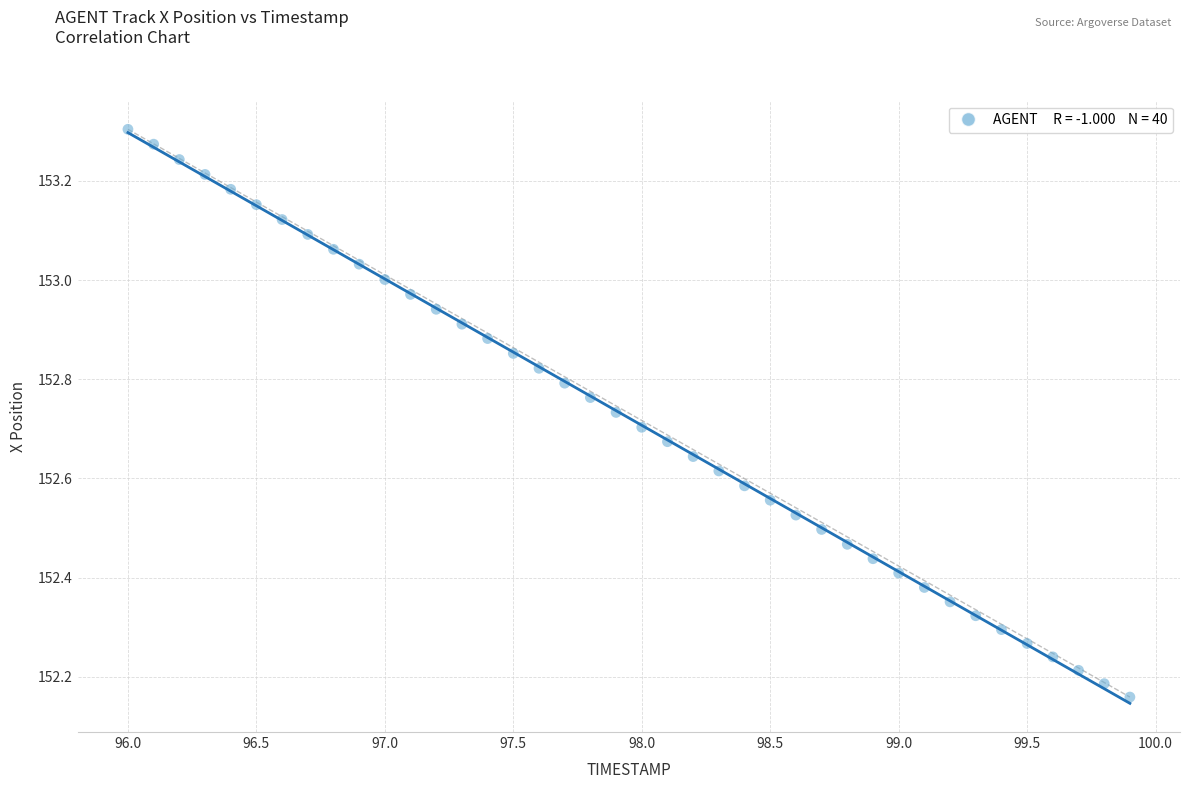

What is the range of Y values (max minus min)?

1.1